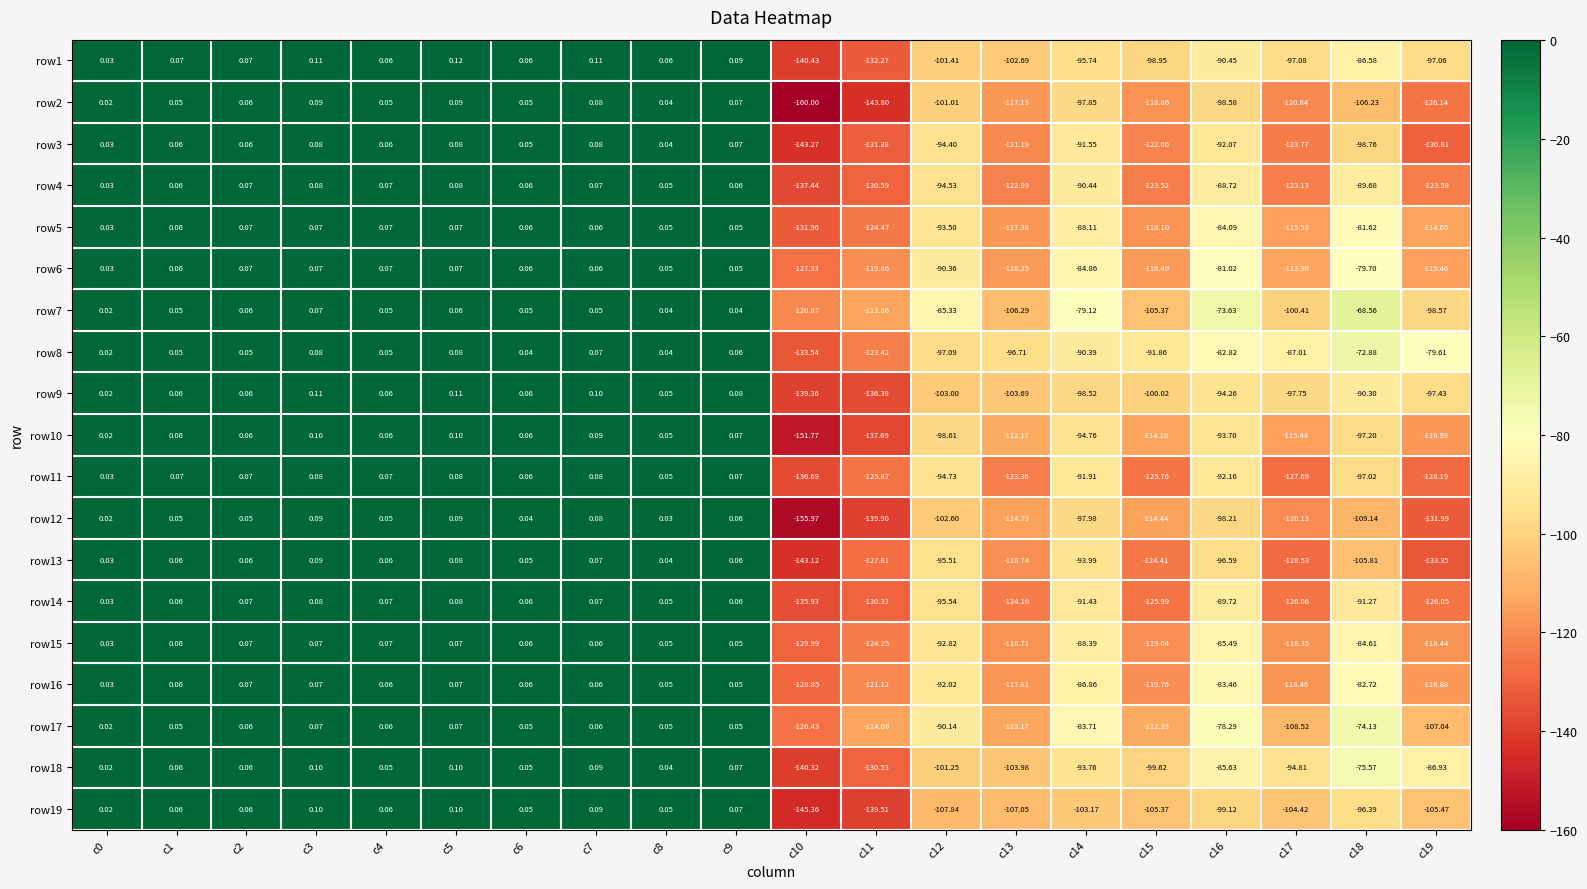

Is the value of row16 at c12 greater than the value of row6 at c12?

No